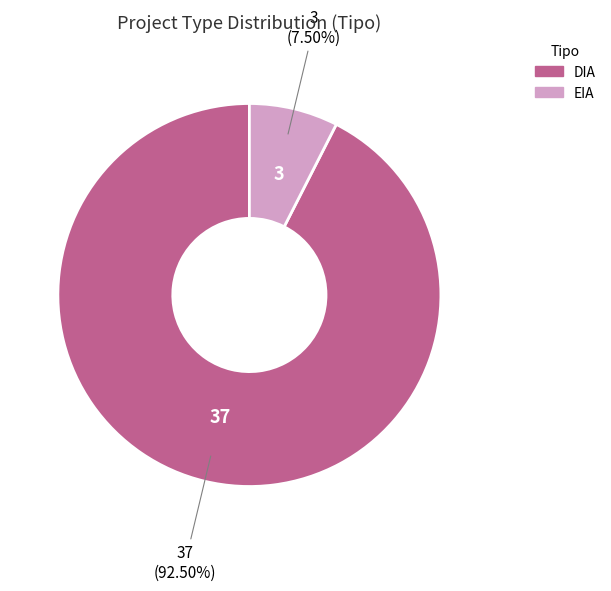

Do EIA and DIA together represent more than half of the pie?

Yes